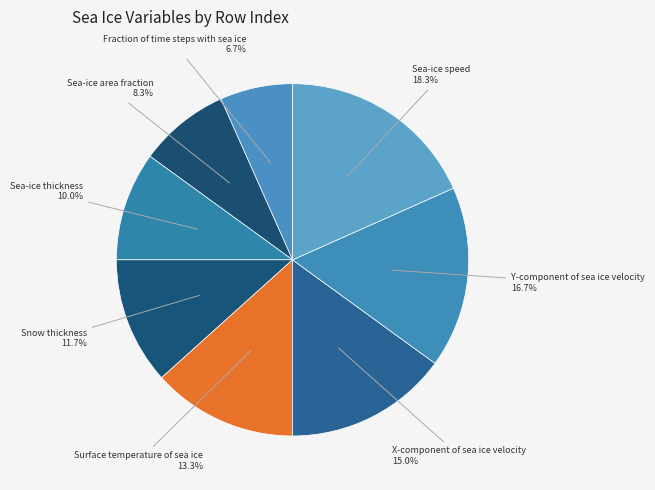

Which category has the smallest portion of the pie?

Fraction of time steps with sea ice